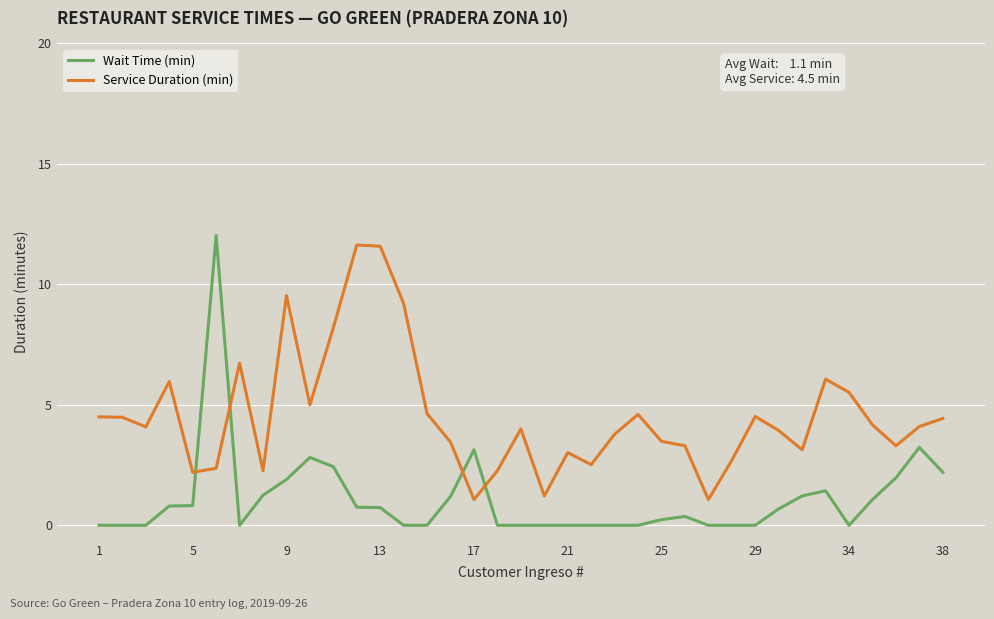

List the series in order of their overall mean, lowest first.

Wait Time (min), Service Duration (min)